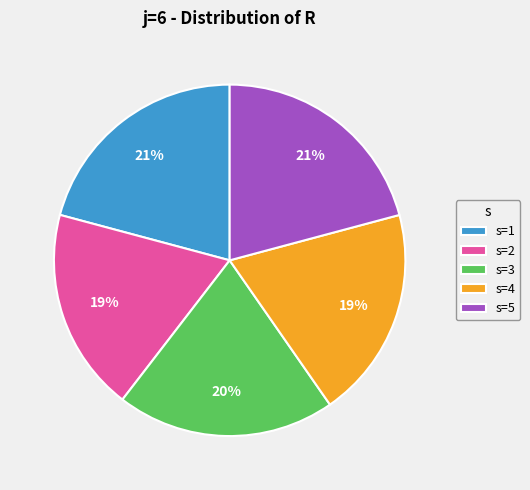

True or false: s=2 accounts for 19% of the total.

True